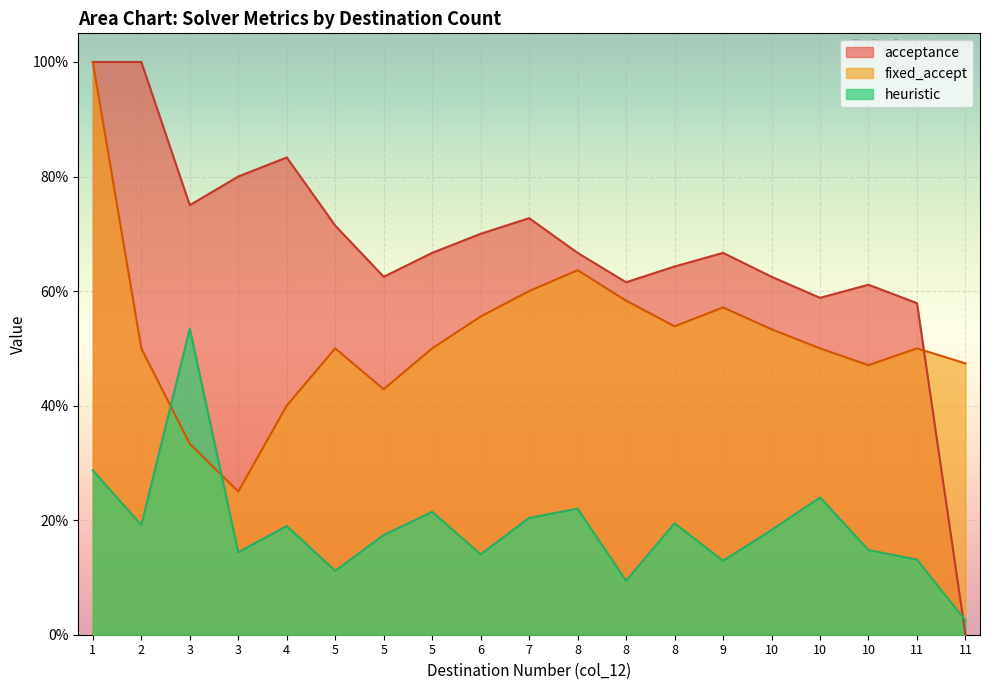

List the series in order of their peak value, lowest first.

heuristic, acceptance, fixed_accept